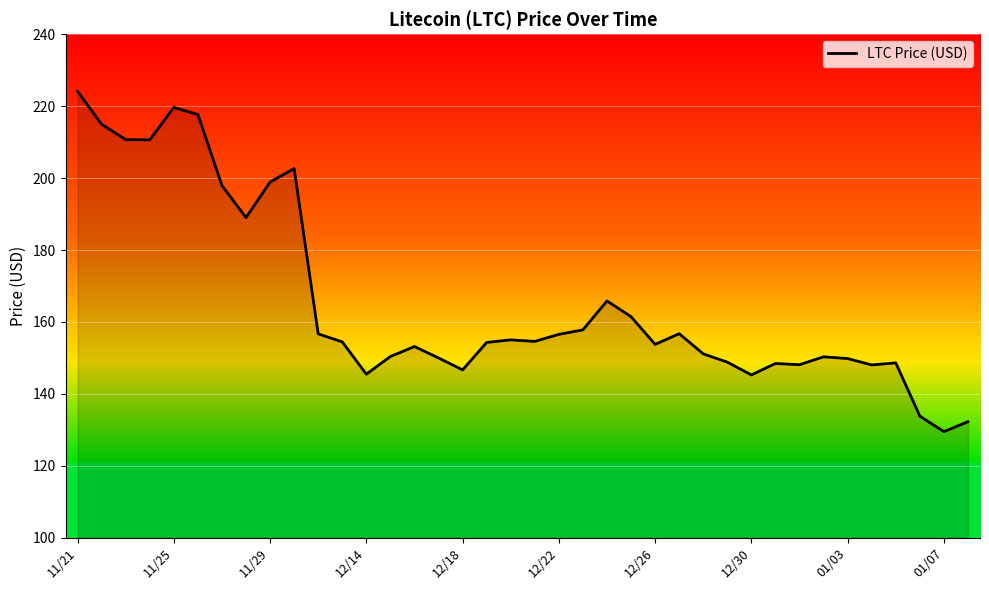

What is the maximum value shown in the chart?

224.1